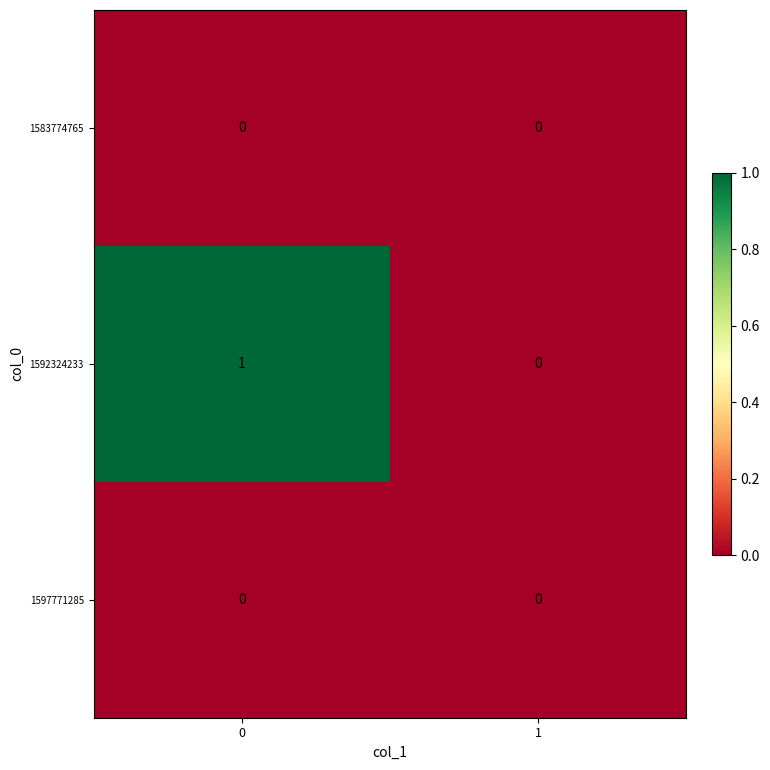

The value of 1597771285 at 1 is 0. True or false?

True